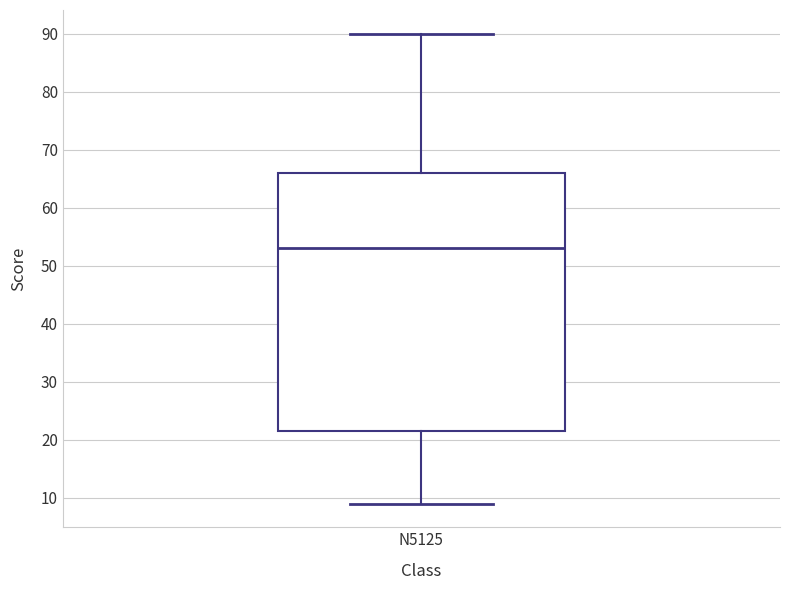

Where is the upper edge of the box for N5125 on the y-axis? The values are not printed on the chart, so give them approximately, as read against the axis.

66